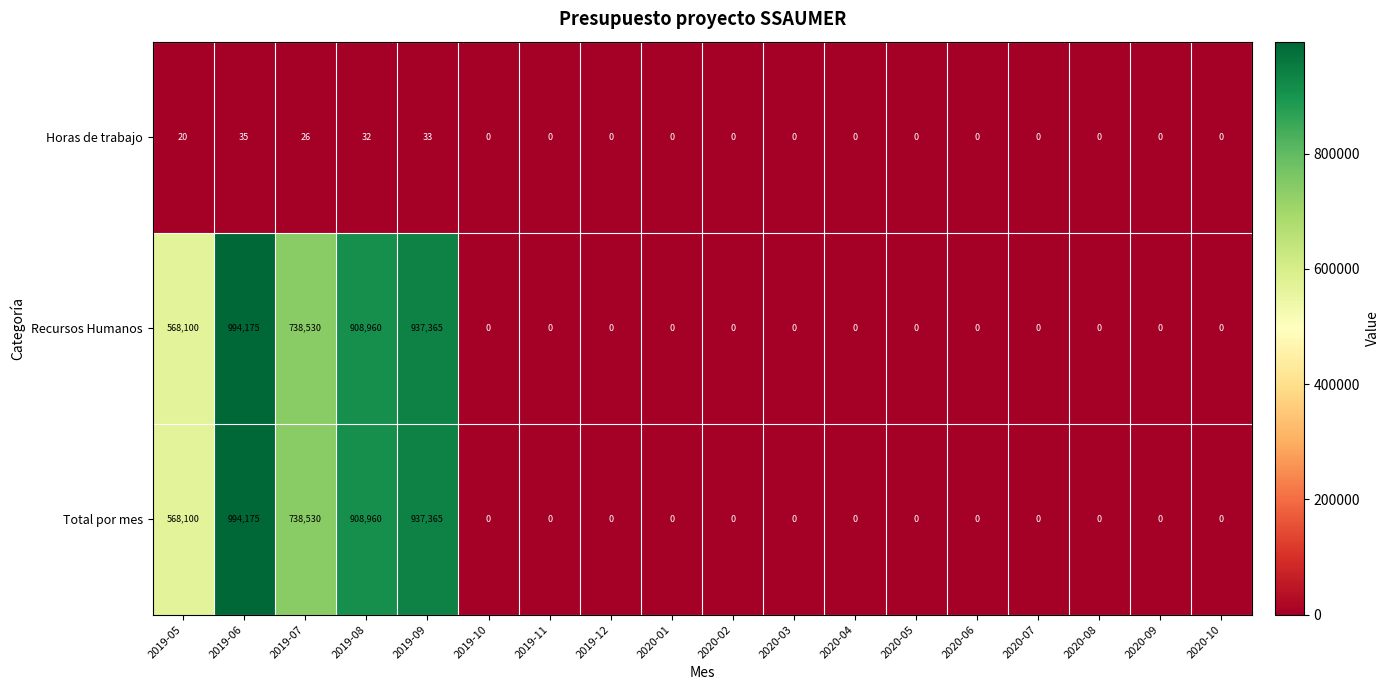

How many distinct data groups are displayed?

3